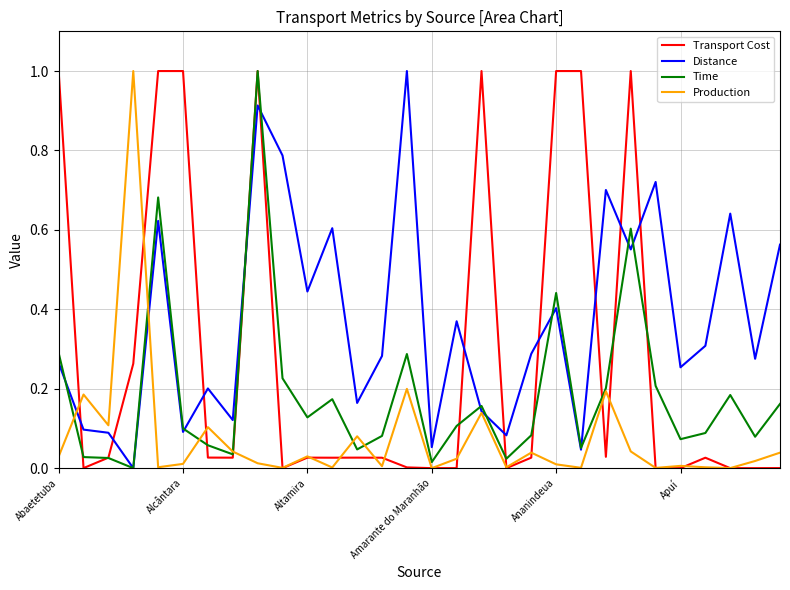

List the series in order of their peak value, highest first.

Transport Cost, Distance, Time, Production